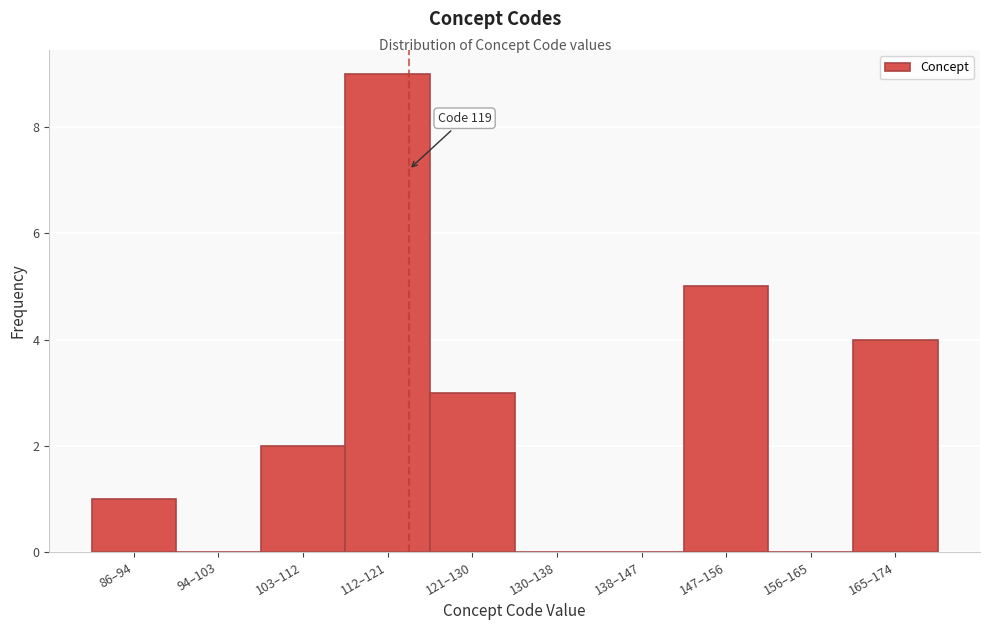

Reading right to left, transcribe all the data shown in this chart.

165–174=4	156–165=0	147–156=5	138–147=0	130–138=0	121–130=3	112–121=9	103–112=2	94–103=0	86–94=1